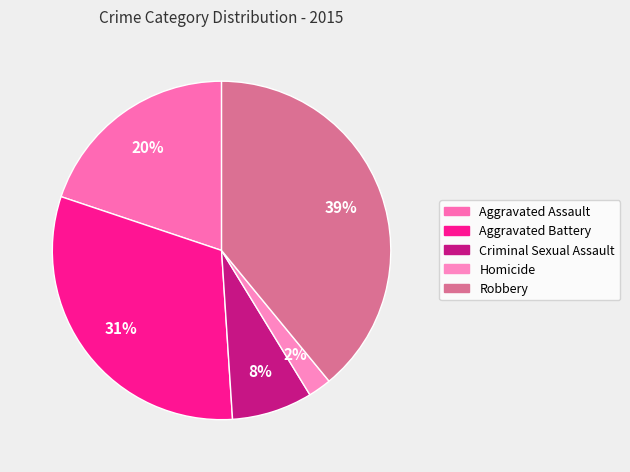

How many slices are in this pie chart?

5